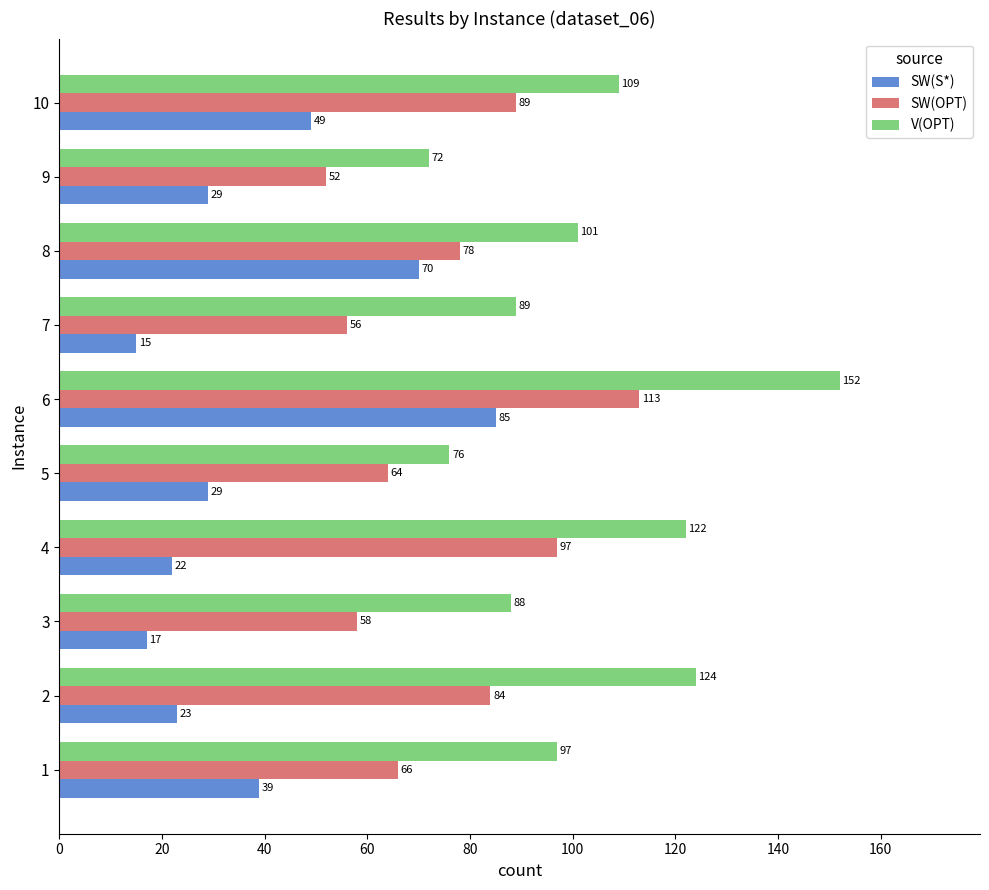

Which series has the widest spread of values?

V(OPT)